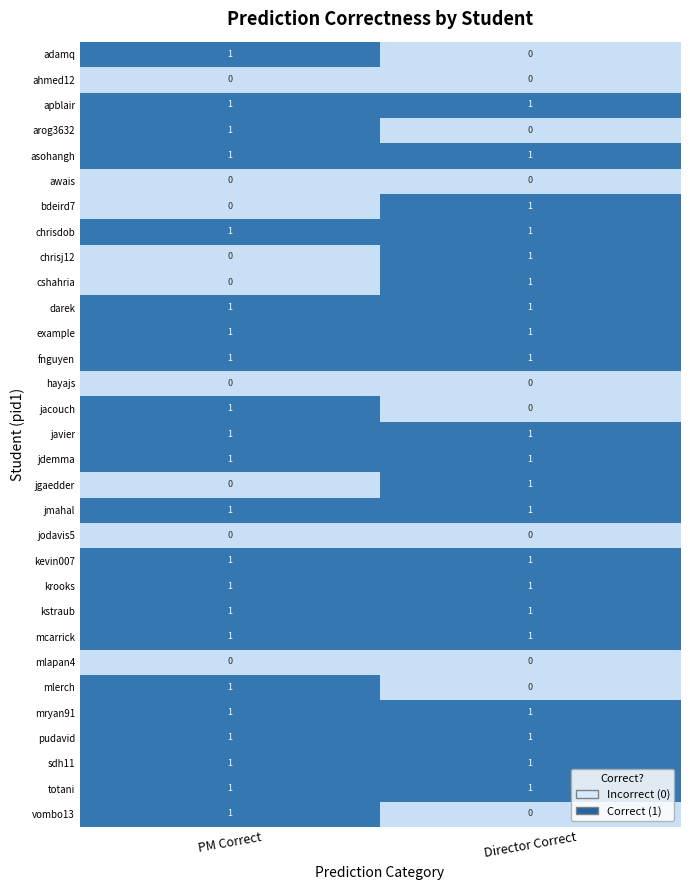

How many categories are shown in the chart?

2